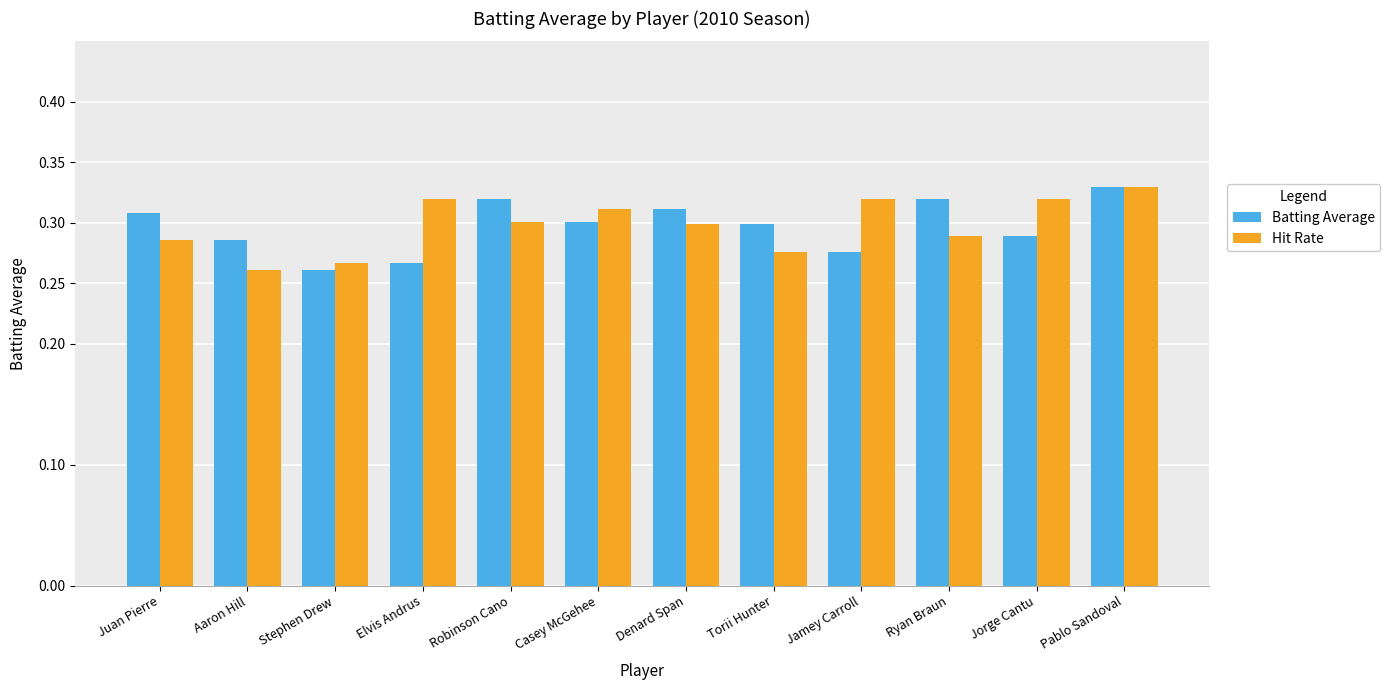

What position from the left is Elvis Andrus?

4